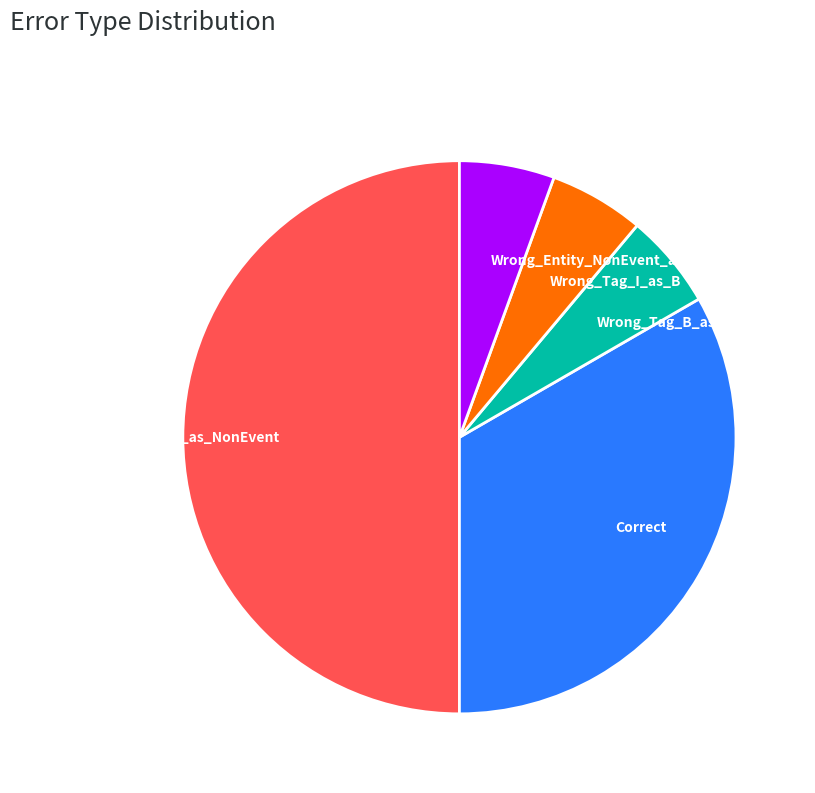

Does Wrong_Entity_NonEvent_as_Event represent more than half of the total?

No